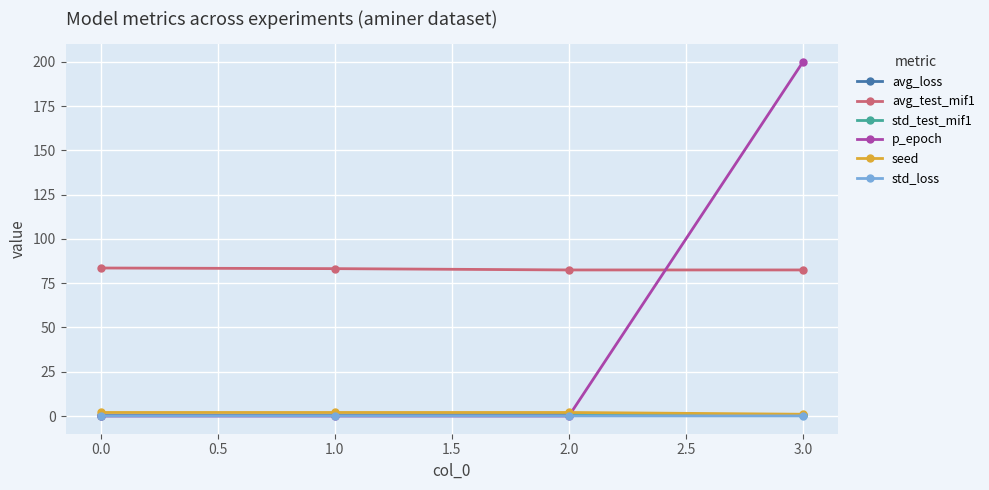

True or false: avg_test_mif1 and seed cross at least once.

False